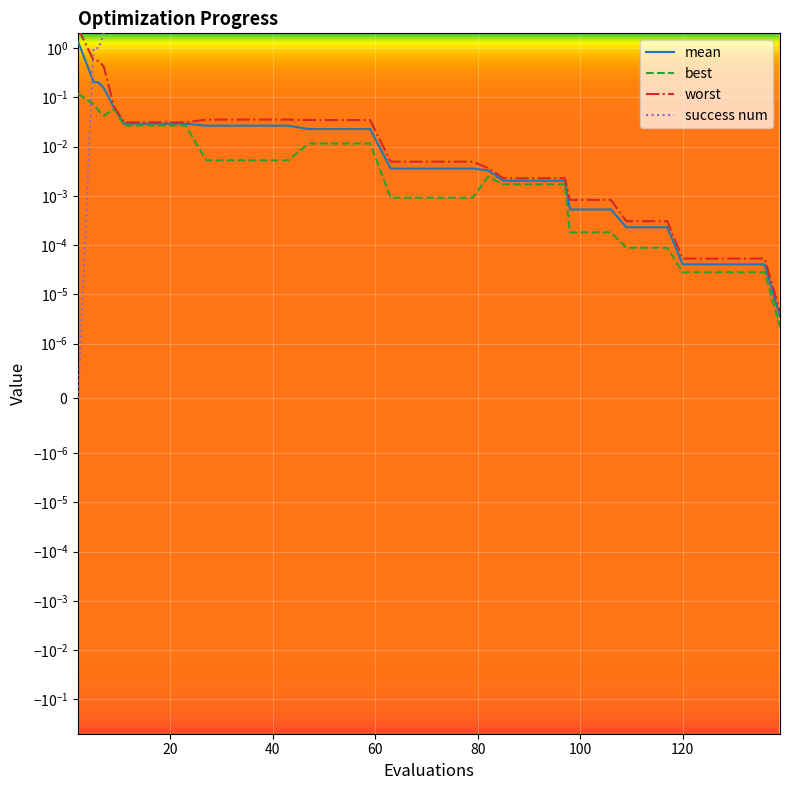

Rank the categories by worst value from highest to lowest.

2, 5, 6, 7, 9, 27, 31, 35, 39, 43, 47, 51, 55, 59, 11, 15, 19, 23, 63, 67, 71, 75, 79, 82, 85, 89, 93, 97, 98, 102, 106, 109, 113, 117, 120, 124, 128, 132, 136, 139